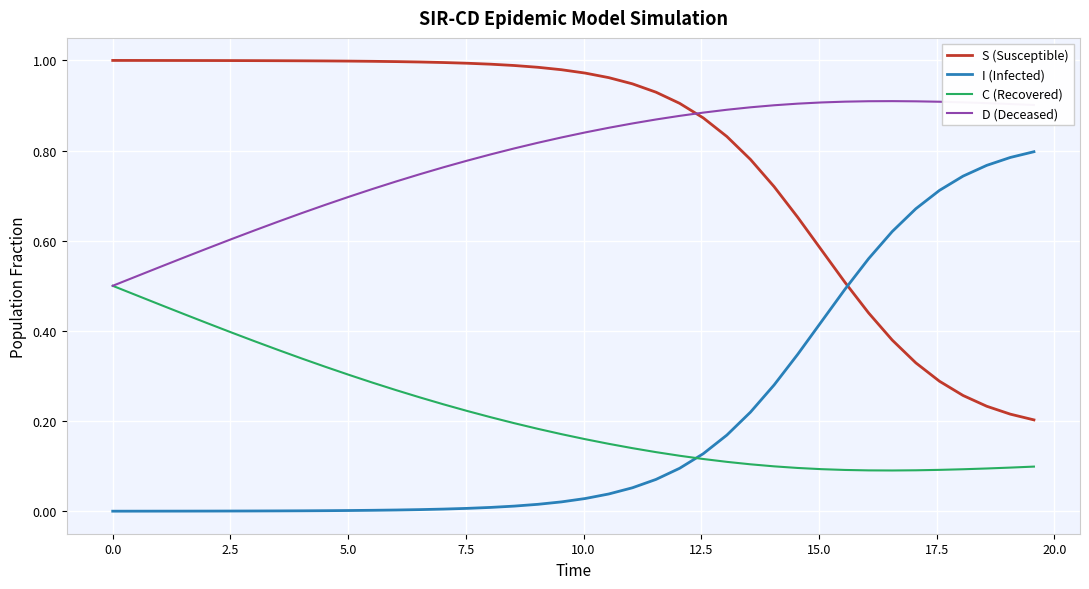

True or false: S (Susceptible) and D (Deceased) intersect in this chart.

True